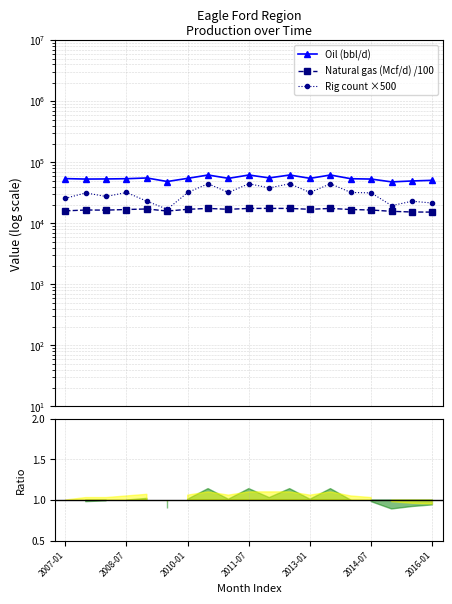

At which category is the sum across all series the highest?

7